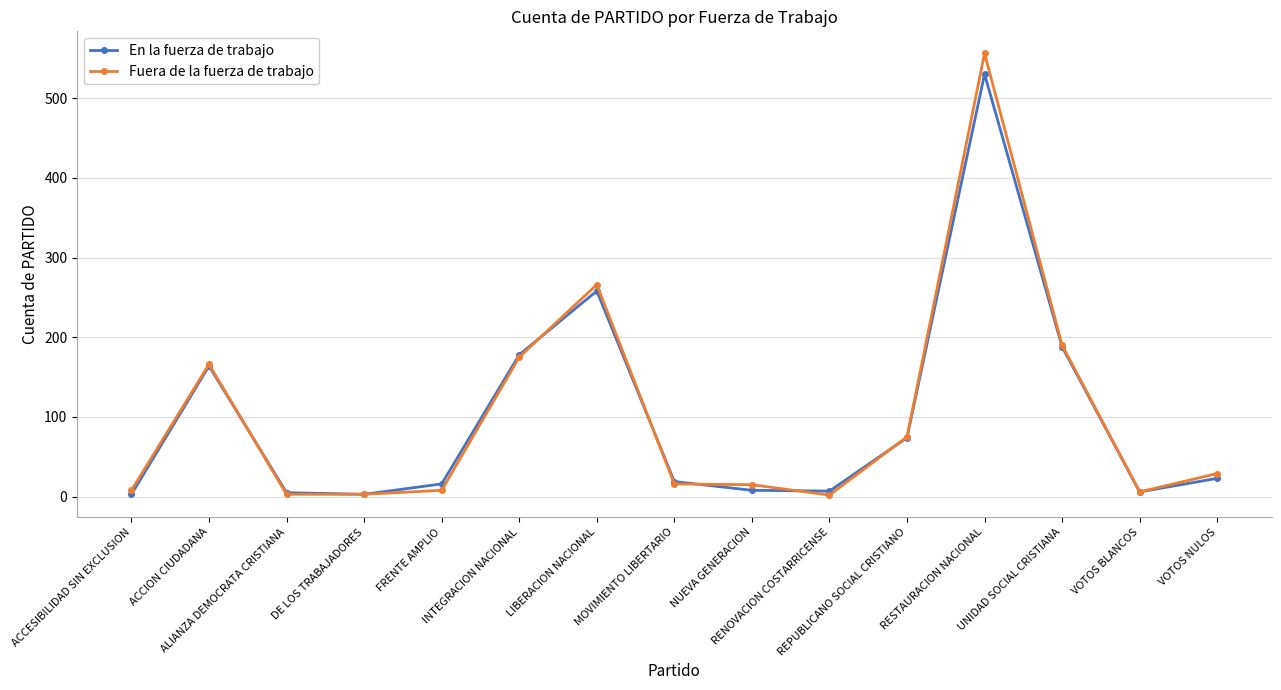

What is the highest value of the Fuera de la fuerza de trabajo series?

556